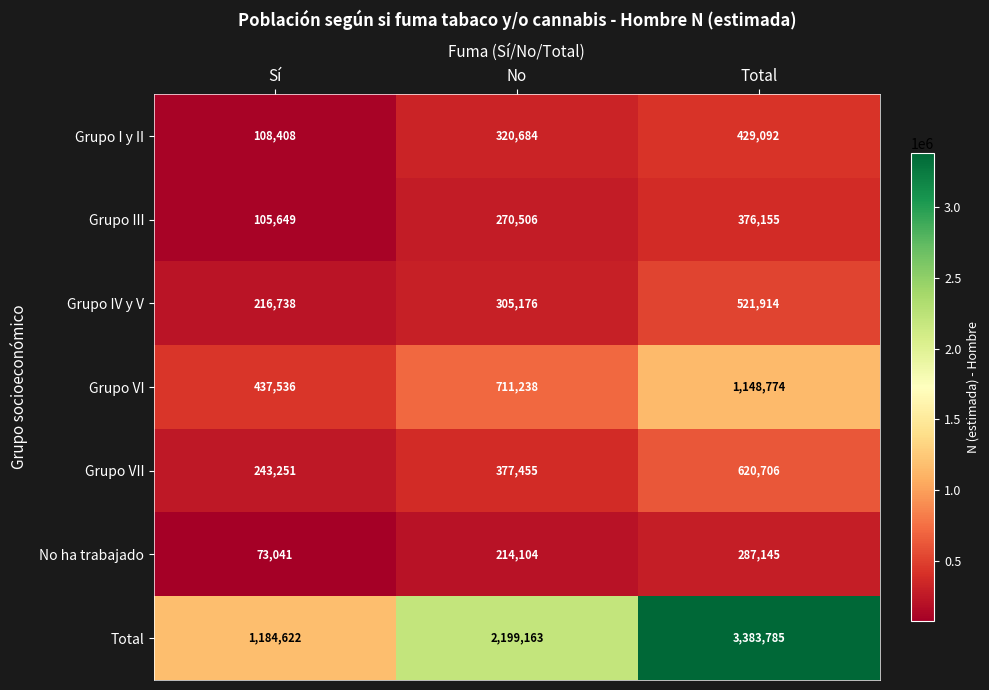

What is the spread (max minus min) of values at Total?

3096640